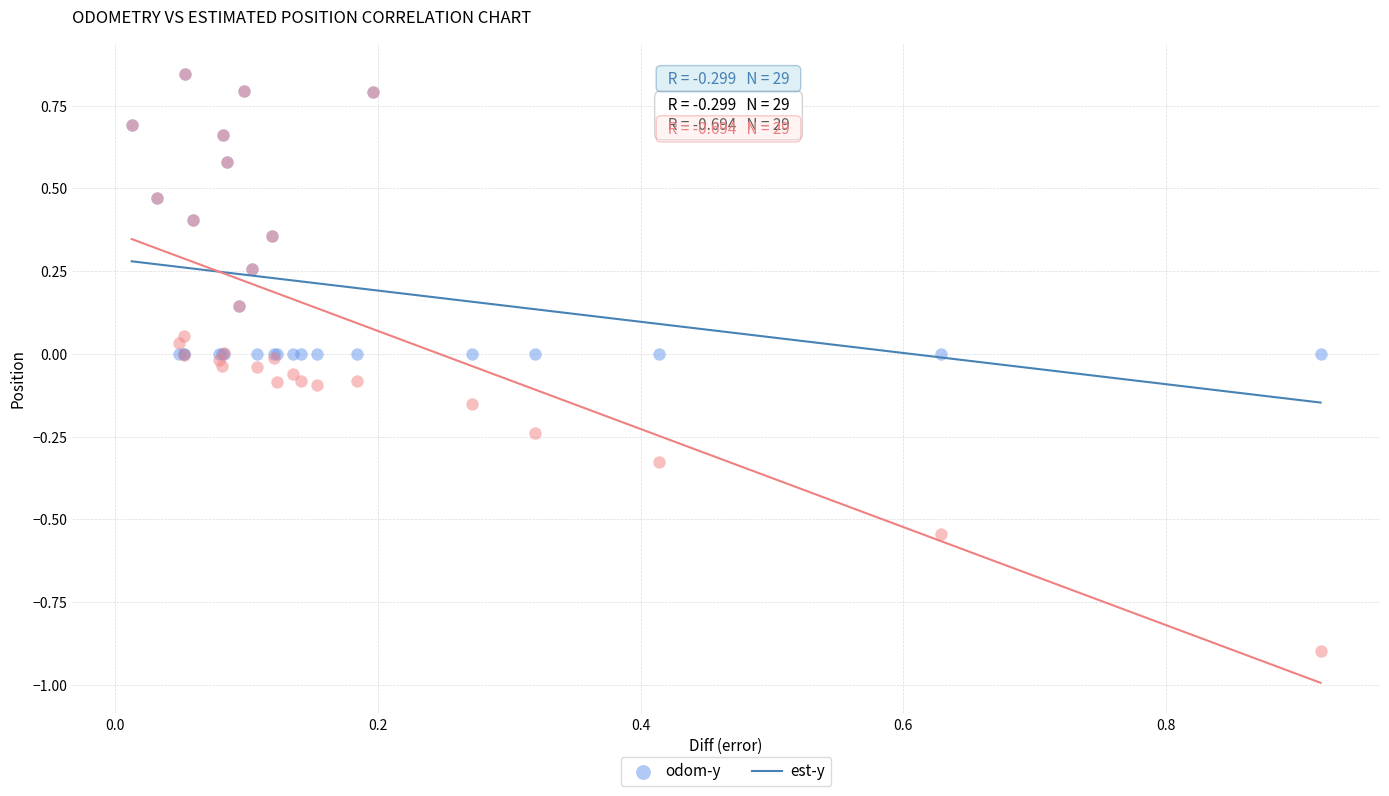

What are all the series names shown in the legend?

odom-y, est-y